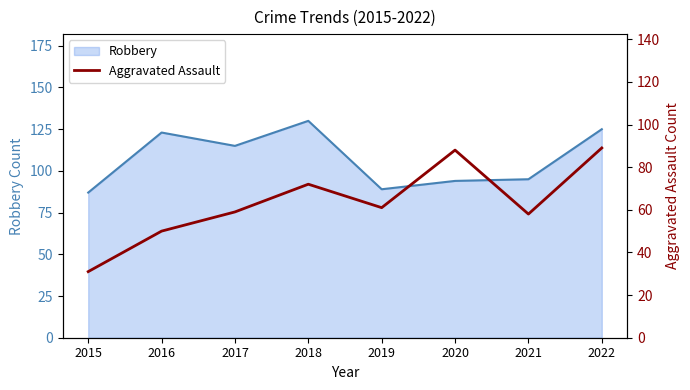

Is it true that Robbery equals 125 at 2022?

True